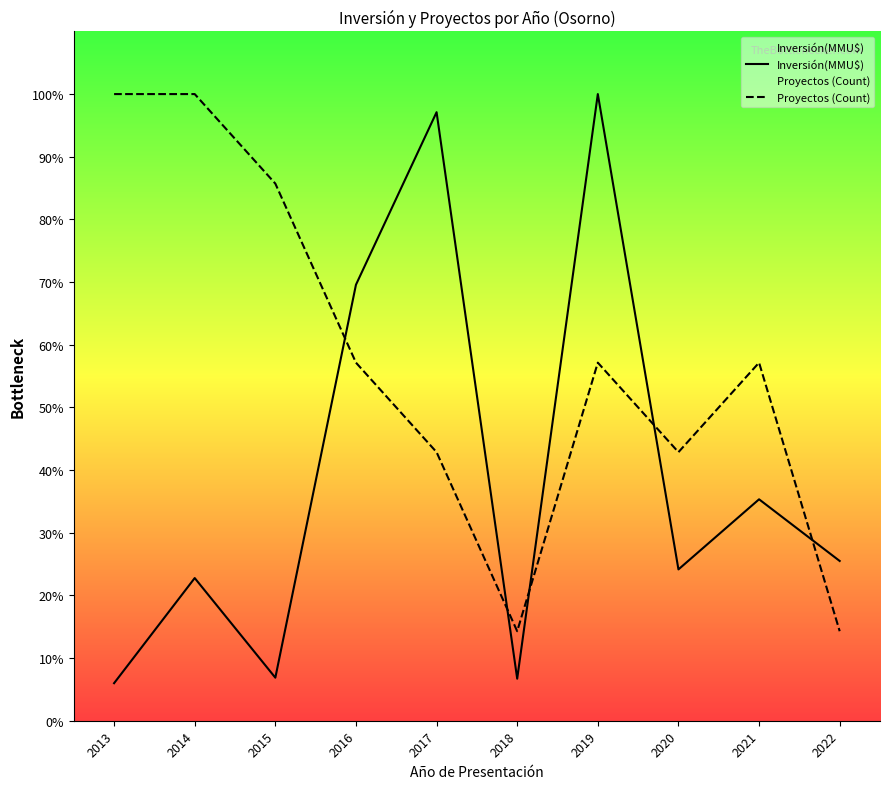

What is the difference between the second highest and second lowest values in the Inversión(MMU$) series?

90.4